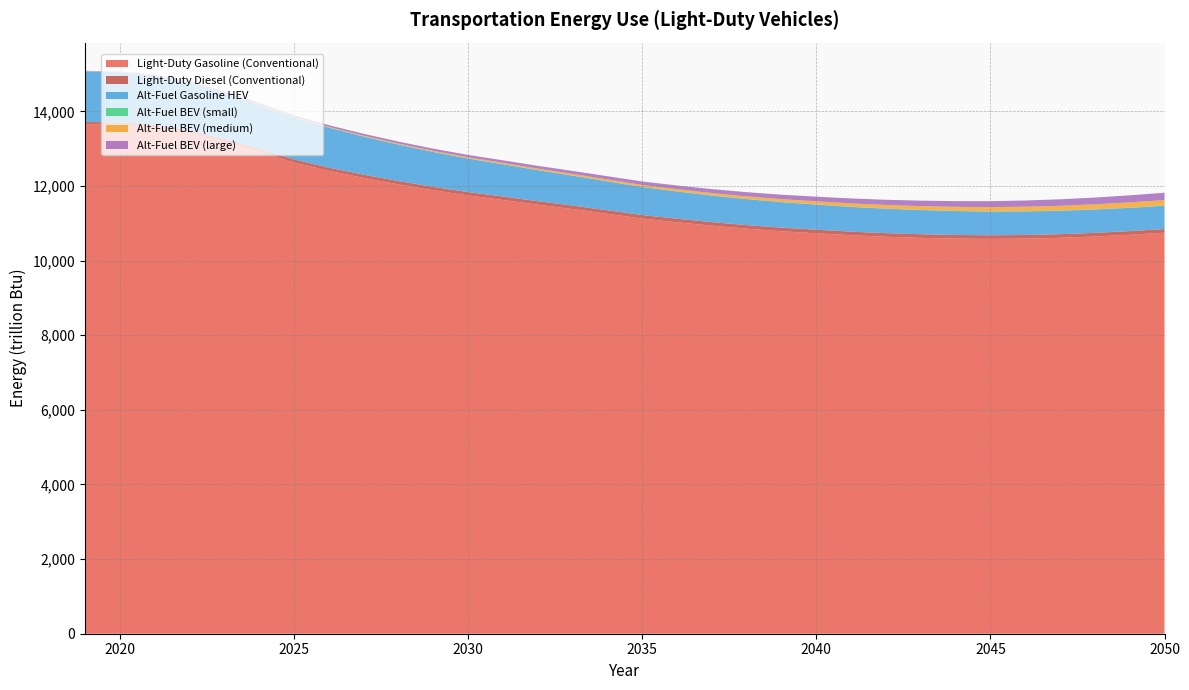

Reading left to right, transcribe all the data shown in this chart.

Light-Duty Gasoline (Conventional): 2019=13649.7	2020=13636.7	2021=13570.0	2022=13418.3	2023=13183.7	2024=12915.5	2025=12627.2	2026=12405.9	2027=12215.3	2028=12042.5	2029=11885.6	2030=11745.8	2031=11624.7	2032=11498.6	2033=11379.9	2034=11254.3	2035=11126.4	2036=11027.0	2037=10935.8	2038=10855.0	2039=10786.8	2040=10731.0	2041=10679.2	2042=10639.2	2043=10609.4	2044=10589.7	2045=10581.1	2046=10589.6	2047=10610.2	2048=10645.7	2049=10691.3	2050=10746.8
Light-Duty Diesel (Conventional): 2019=64.0	2020=66.7	2021=70.6	2022=75.4	2023=79.0	2024=81.4	2025=83.1	2026=84.9	2027=86.4	2028=87.7	2029=88.9	2030=90.1	2031=91.6	2032=92.5	2033=93.2	2034=93.7	2035=94.0	2036=94.4	2037=94.7	2038=95.0	2039=95.3	2040=96.2	2041=96.3	2042=96.2	2043=96.6	2044=96.5	2045=96.5	2046=96.6	2047=97.0	2048=97.5	2049=98.1	2050=98.8
Alt-Fuel Gasoline HEV: 2019=1358.2	2020=1343.3	2021=1315.8	2022=1277.4	2023=1229.8	2024=1177.0	2025=1121.3	2026=1070.3	2027=1022.1	2028=976.9	2029=935.3	2030=897.5	2031=863.4	2032=831.2	2033=801.9	2034=774.8	2035=750.1	2036=729.5	2037=711.8	2038=696.4	2039=683.5	2040=672.7	2041=662.8	2042=654.2	2043=646.7	2044=640.1	2045=634.4	2046=630.1	2047=626.8	2048=624.6	2049=623.2	2050=622.7
Alt-Fuel BEV (small): 2019=3.5	2020=3.6	2021=3.6	2022=3.5	2023=3.5	2024=3.4	2025=3.3	2026=3.2	2027=3.2	2028=3.2	2029=3.2	2030=3.2	2031=3.2	2032=3.2	2033=3.3	2034=3.4	2035=3.5	2036=3.7	2037=3.8	2038=4.0	2039=4.2	2040=4.4	2041=4.6	2042=4.8	2043=4.9	2044=5.1	2045=5.3	2046=5.8	2047=5.9	2048=6.1	2049=6.2	2050=6.3
Alt-Fuel BEV (medium): 2019=4.8	2020=6.0	2021=7.3	2022=8.7	2023=10.3	2024=12.5	2025=15.6	2026=18.9	2027=22.1	2028=25.4	2029=28.7	2030=32.3	2031=36.0	2032=40.0	2033=44.3	2034=48.8	2035=53.6	2036=58.9	2037=64.5	2038=70.5	2039=76.7	2040=83.2	2041=89.7	2042=96.3	2043=102.8	2044=109.1	2045=115.3	2046=121.7	2047=128.0	2048=134.5	2049=141.0	2050=147.6
Alt-Fuel BEV (large): 2019=6.7	2020=11.8	2021=18.5	2022=24.7	2023=30.5	2024=35.6	2025=40.0	2026=44.3	2027=48.6	2028=53.0	2029=57.5	2030=62.5	2031=68.0	2032=73.8	2033=79.8	2034=86.0	2035=92.2	2036=98.8	2037=105.4	2038=112.1	2039=118.9	2040=125.6	2041=132.3	2042=139.1	2043=145.9	2044=152.8	2045=159.7	2046=166.8	2047=174.0	2048=181.3	2049=188.8	2050=196.3